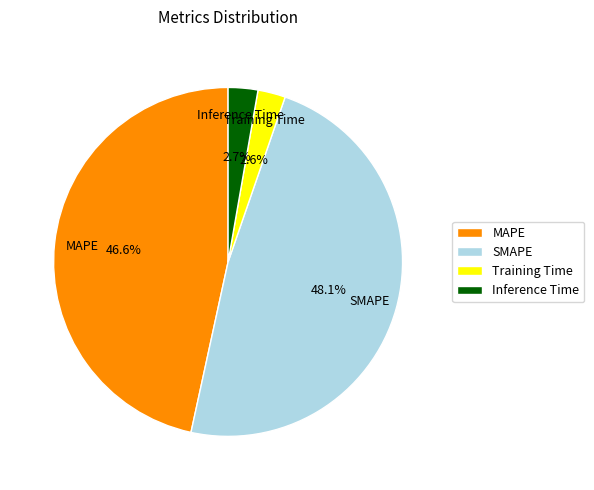

Does any single category account for the majority?

No